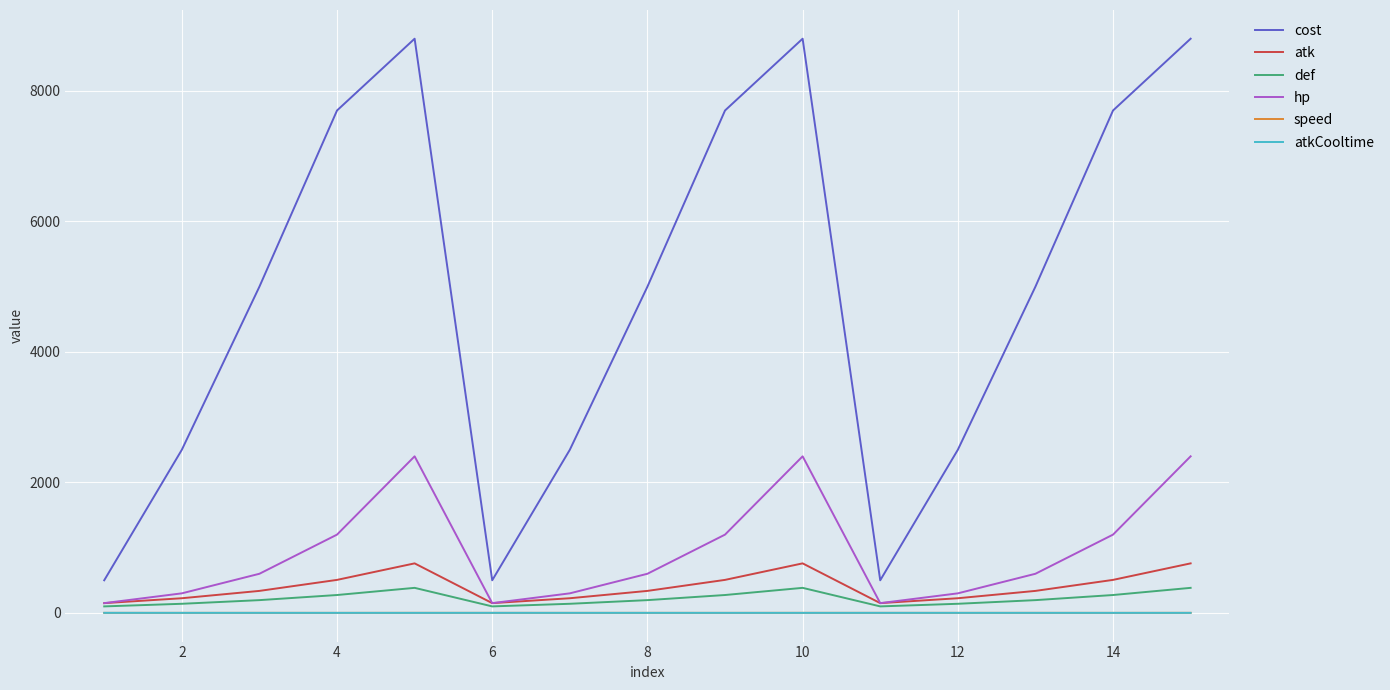

Which series has the largest total across all categories?

cost